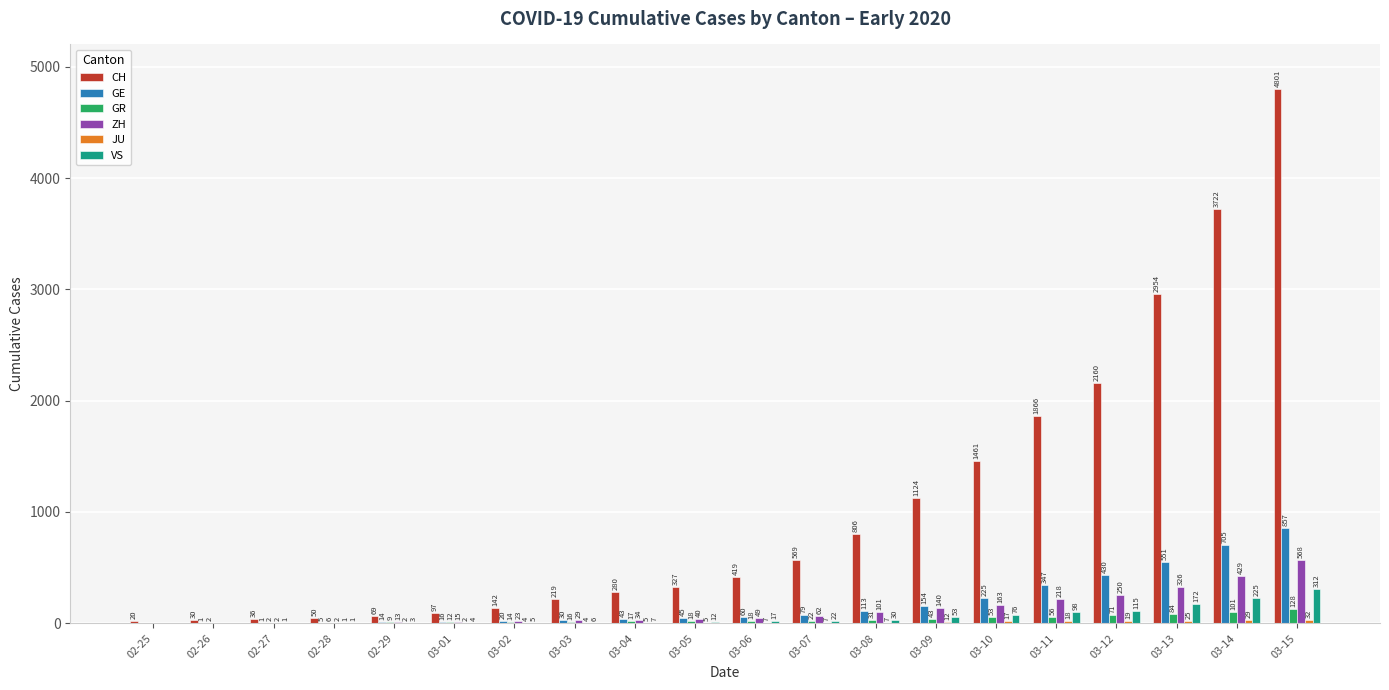

Which category has the highest value across all series?

03-15